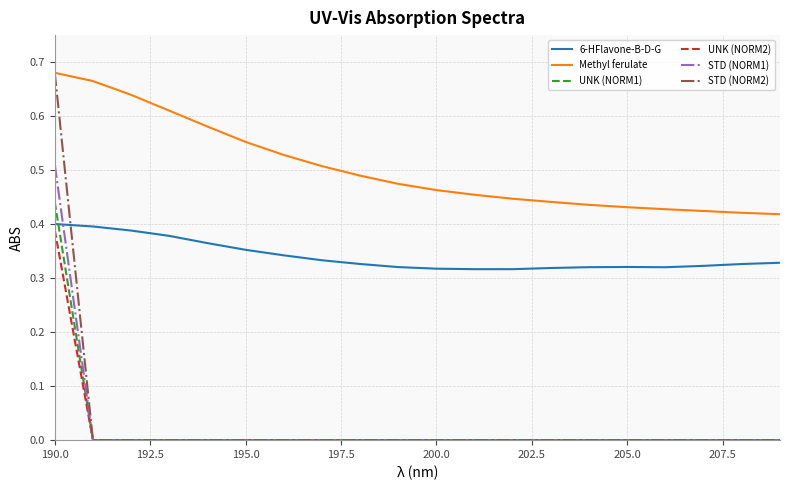

Which series has the largest total across all categories?

Methyl ferulate